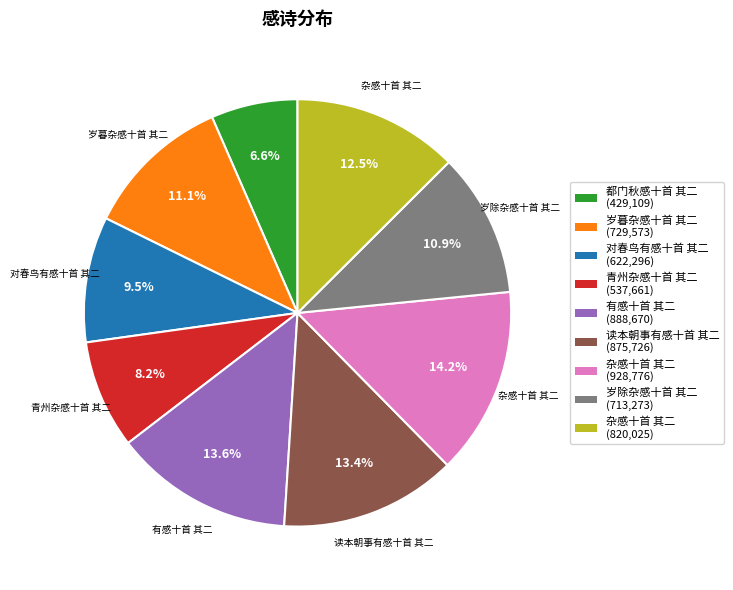

Which slice is the smallest?

都门秋感十首 其二 (429,109)